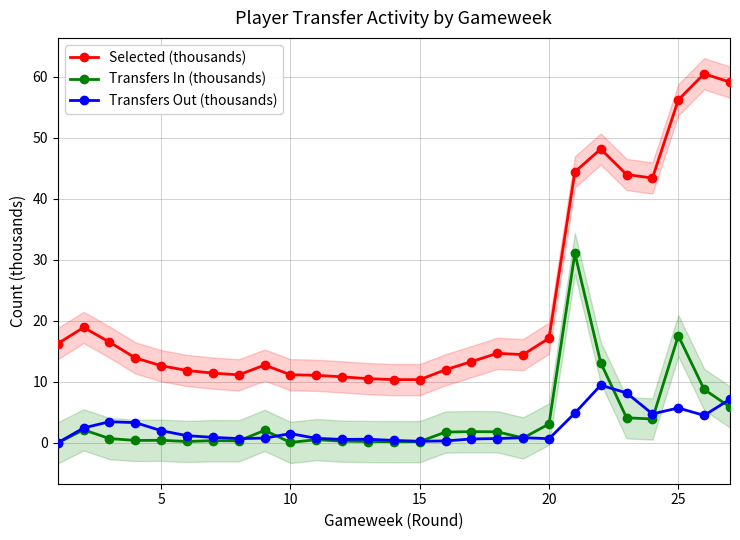

How many data points in Selected (thousands) are above 13?

15